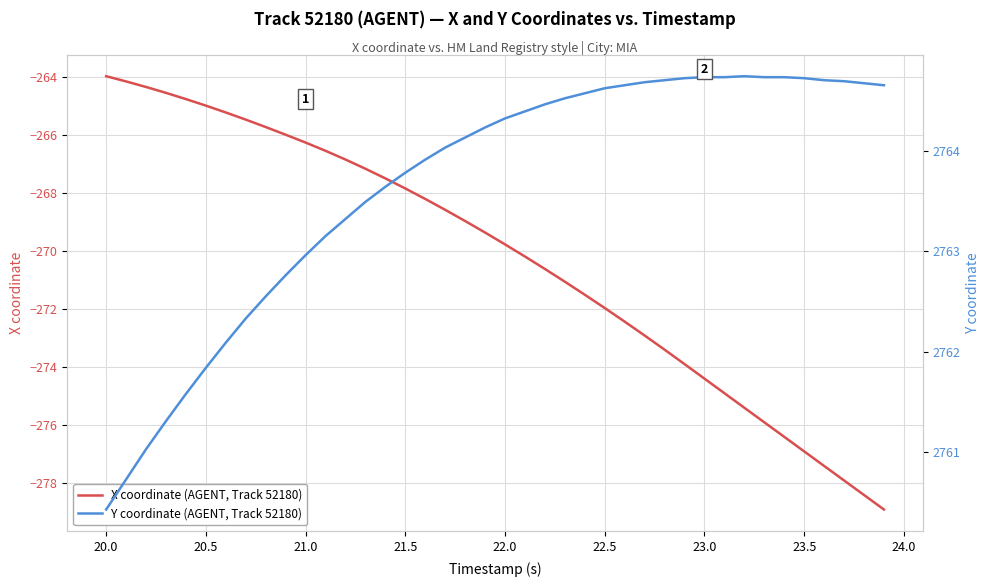

True or false: X coordinate (AGENT, Track 52180) has a value of -264.0 at 20.0.

True